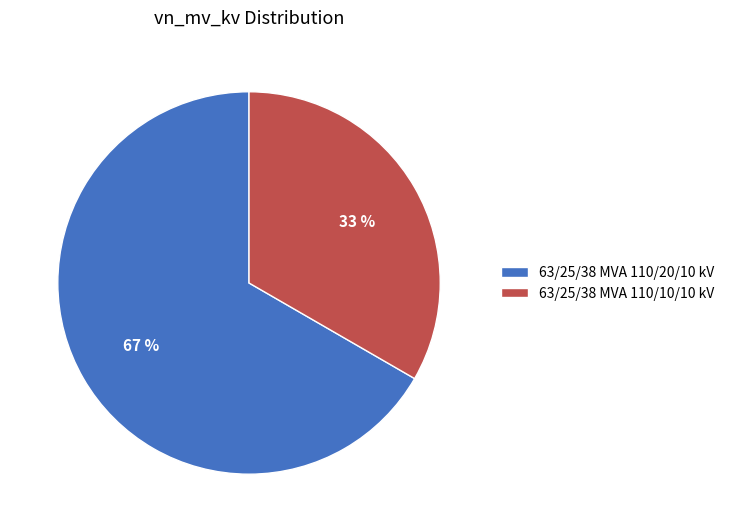

Which category has the biggest portion of the pie?

63/25/38 MVA 110/20/10 kV